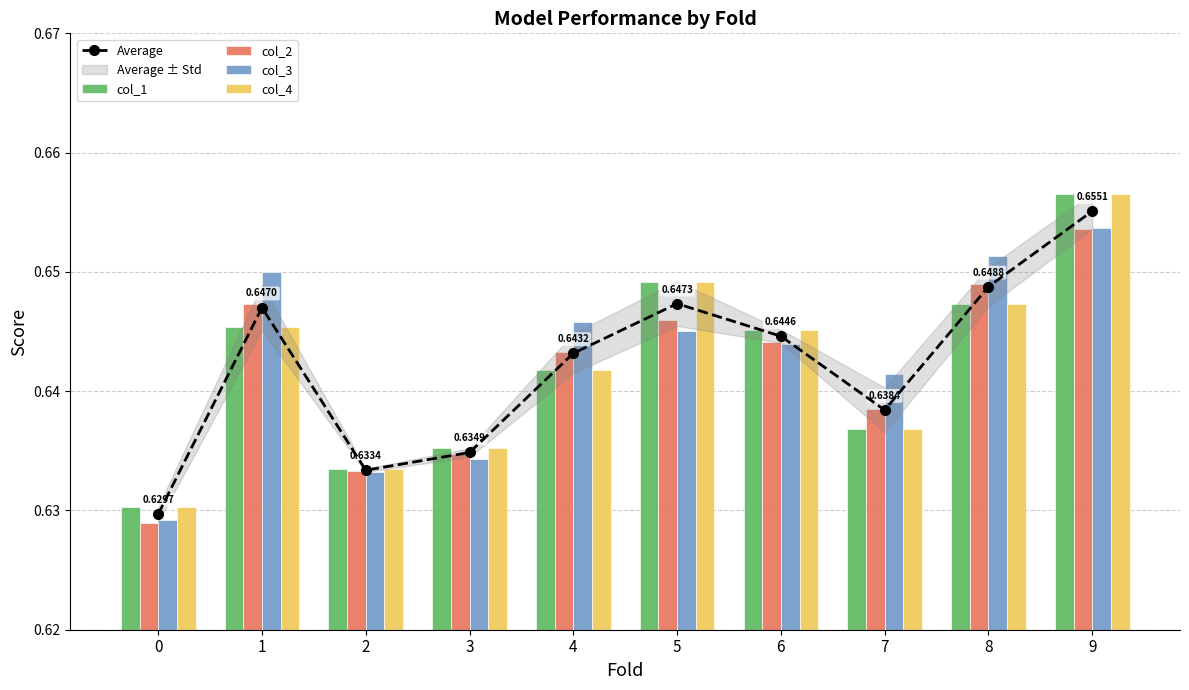

Rank the categories by col_2 value from highest to lowest.

9, 8, 1, 5, 6, 4, 7, 3, 2, 0